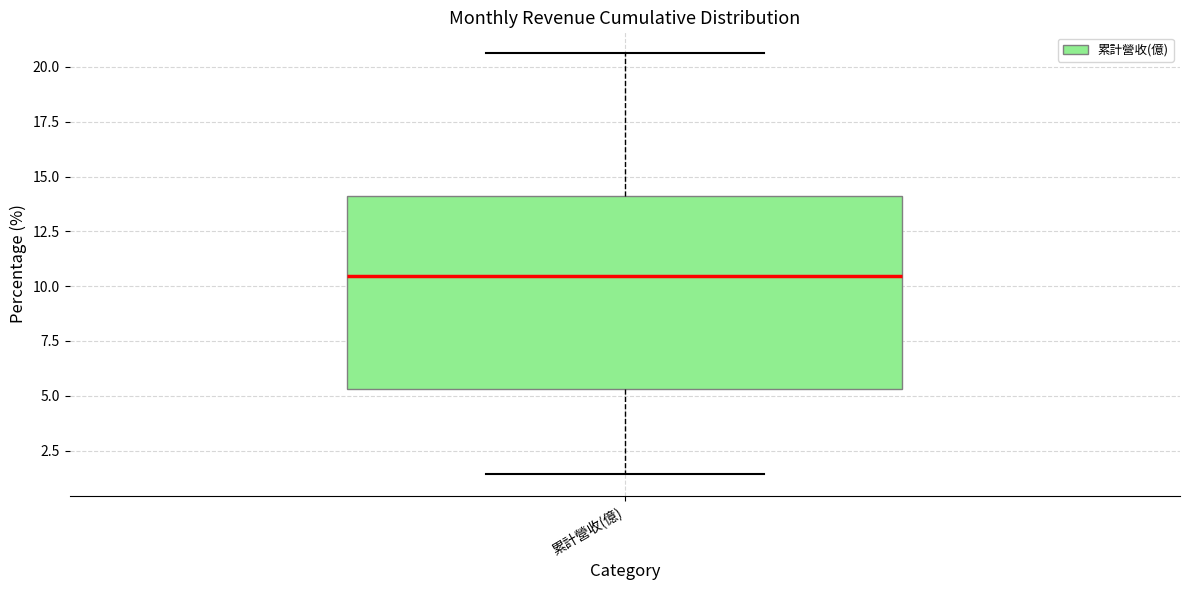

Transcribe this box plot: give where the median line is, the range the box spans, and where the two whiskers end, as read against the y-axis. The values are not printed on the chart, so give them approximately, as read against the axis.

median 10.5, box 5.5 to 14.0, whiskers 1.5 to 20.5